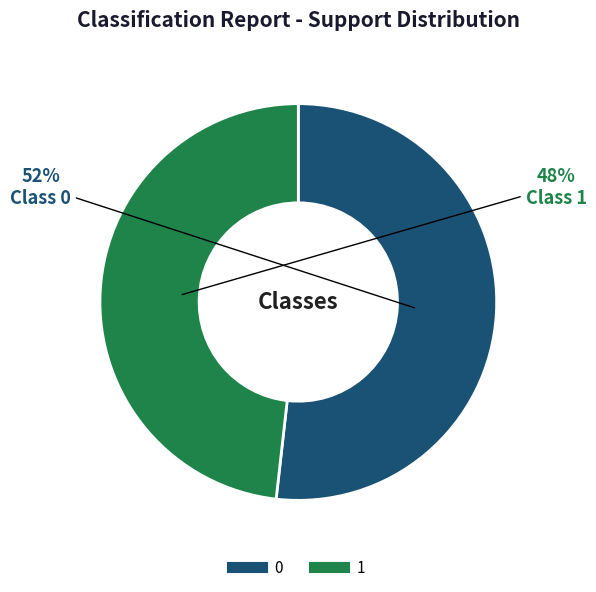

To the nearest percent, what is the combined percentage of 1 and 0?

100%